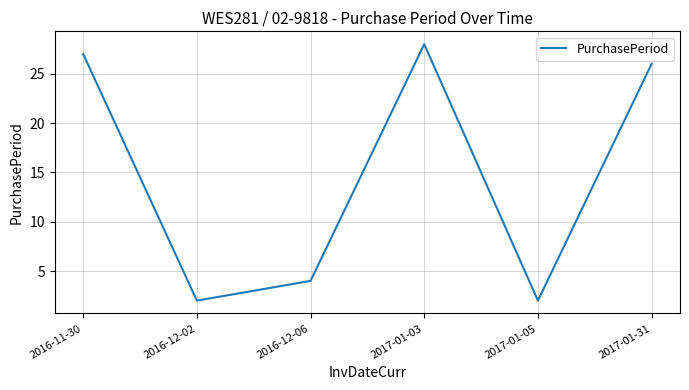

Where does the data first go above 26?

2016-11-30